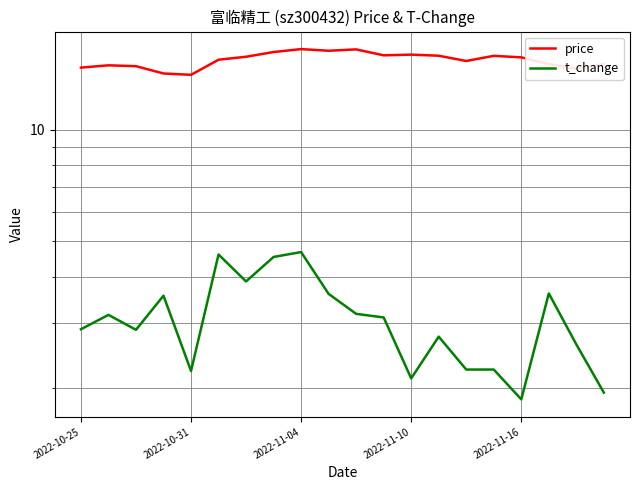

Reading left to right, extract all data points from this chart.

price: 14.7	14.9	14.8	14.2	14.1	15.5	15.8	16.2	16.5	16.4	16.5	15.9	16.0	15.8	15.3	15.8	15.7	15.1	14.6	15.1
t_change: 2.9	3.1	2.9	3.5	2.2	4.6	3.9	4.5	4.7	3.6	3.2	3.1	2.1	2.8	2.2	2.2	1.9	3.6	2.6	1.9